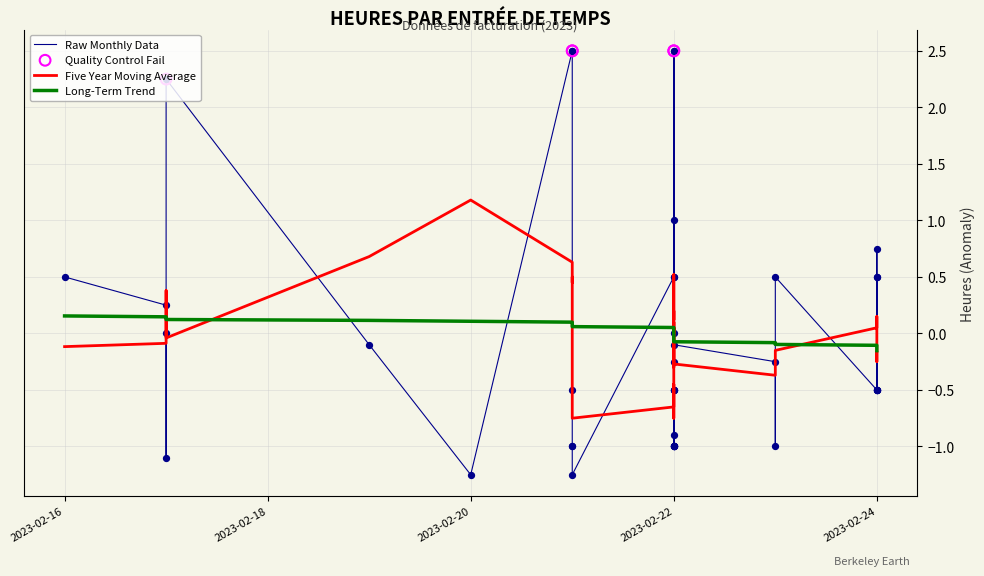

Which series has the largest Y range (max minus min)?

Raw Monthly Data